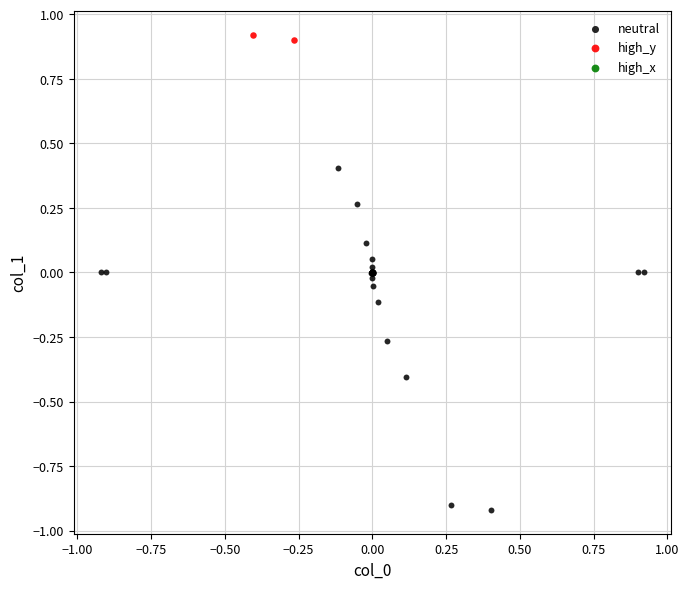

Which series contains the lowest Y value?

neutral